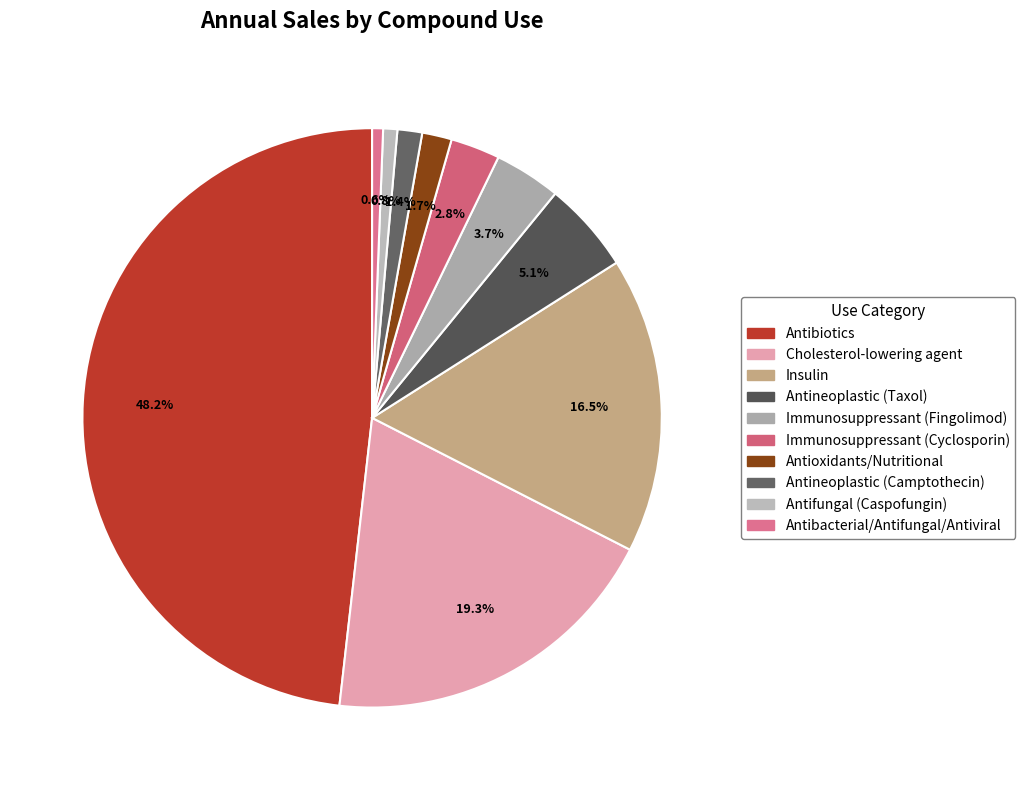

To the nearest percent, what percentage of the pie is Antifungal (Caspofungin)?

1%